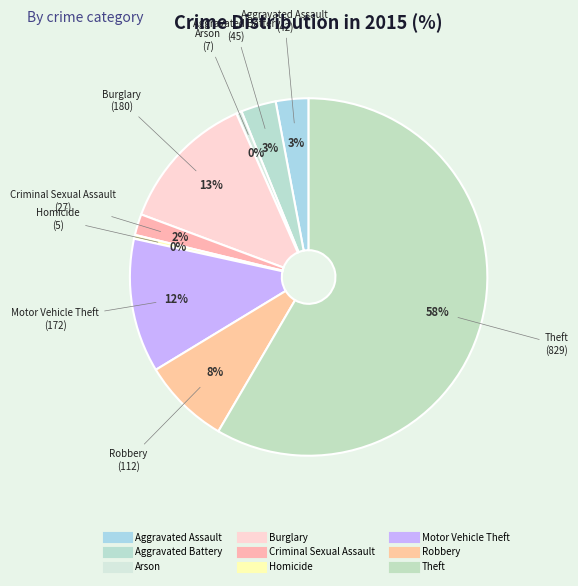

How many slices are in this pie chart?

9